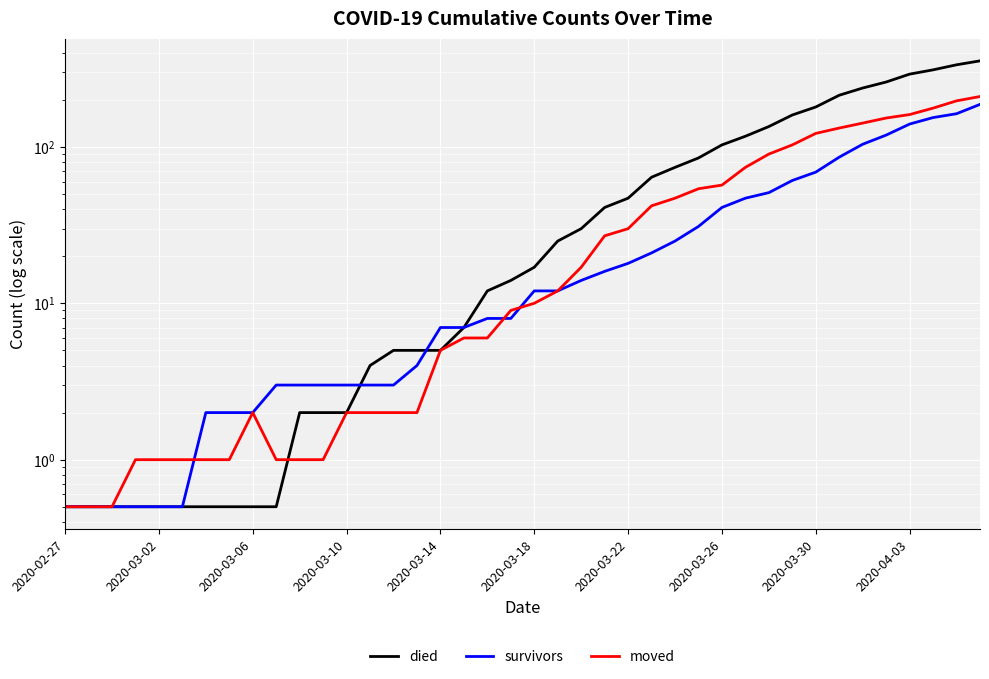

Does the chart display data point markers on the line(s)?

No